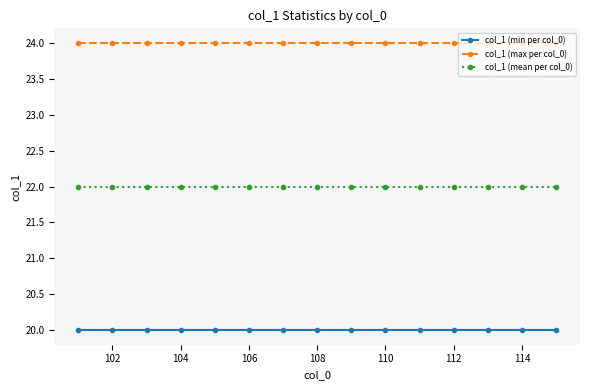

List the series in order of their peak value, lowest first.

col_1 (min per col_0), col_1 (mean per col_0), col_1 (max per col_0)